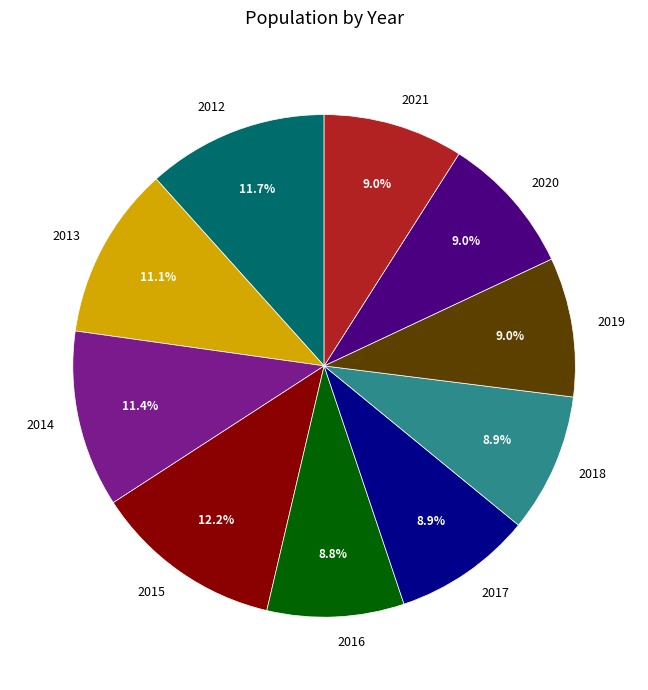

Does 2016 account for over 50% of the chart?

No